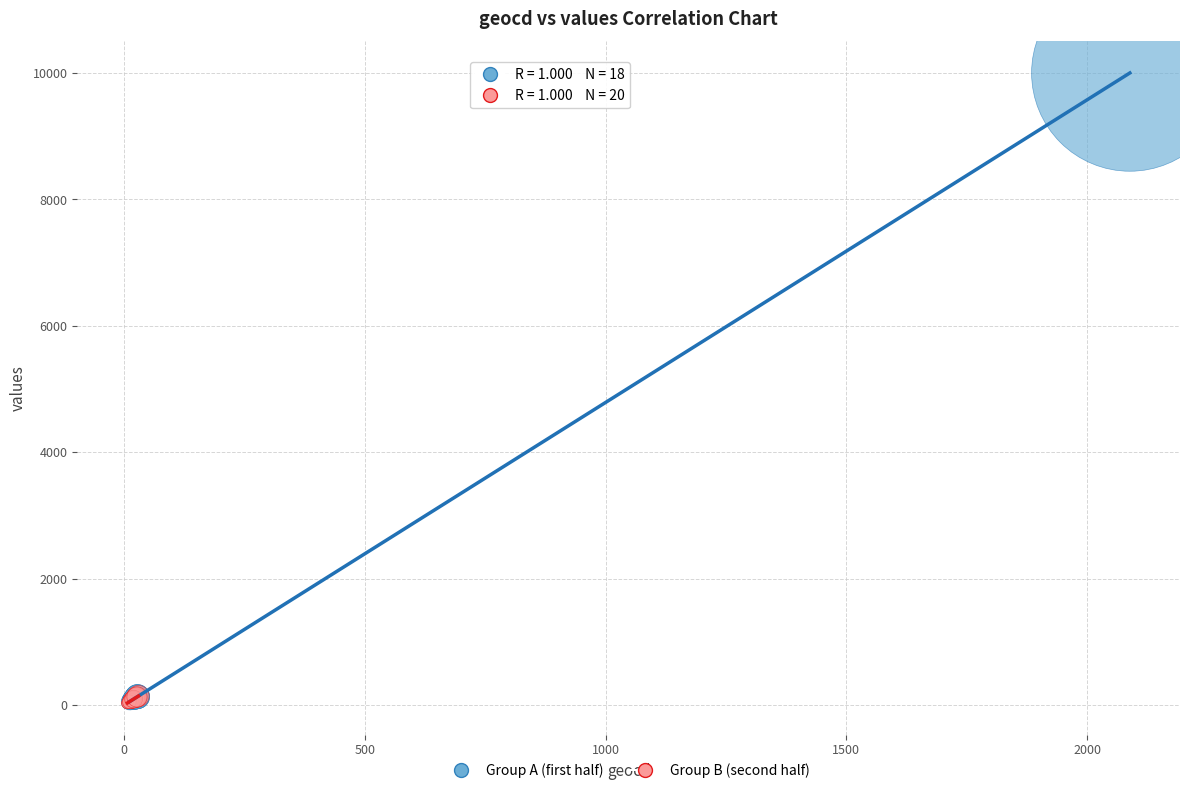

Which series contains the highest Y value?

Group A (first half)